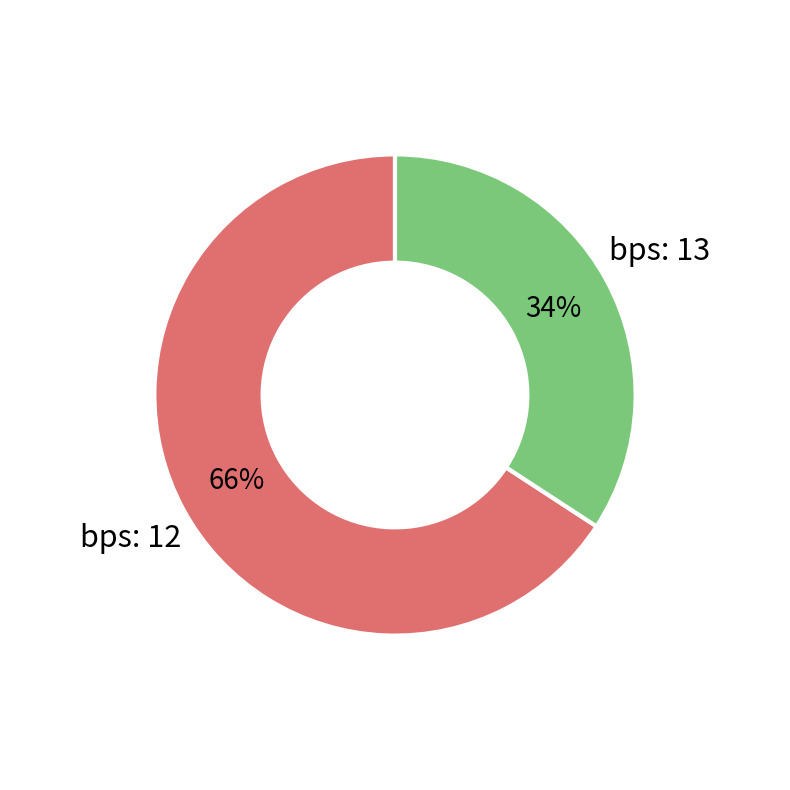

Is there a majority slice in this chart?

Yes